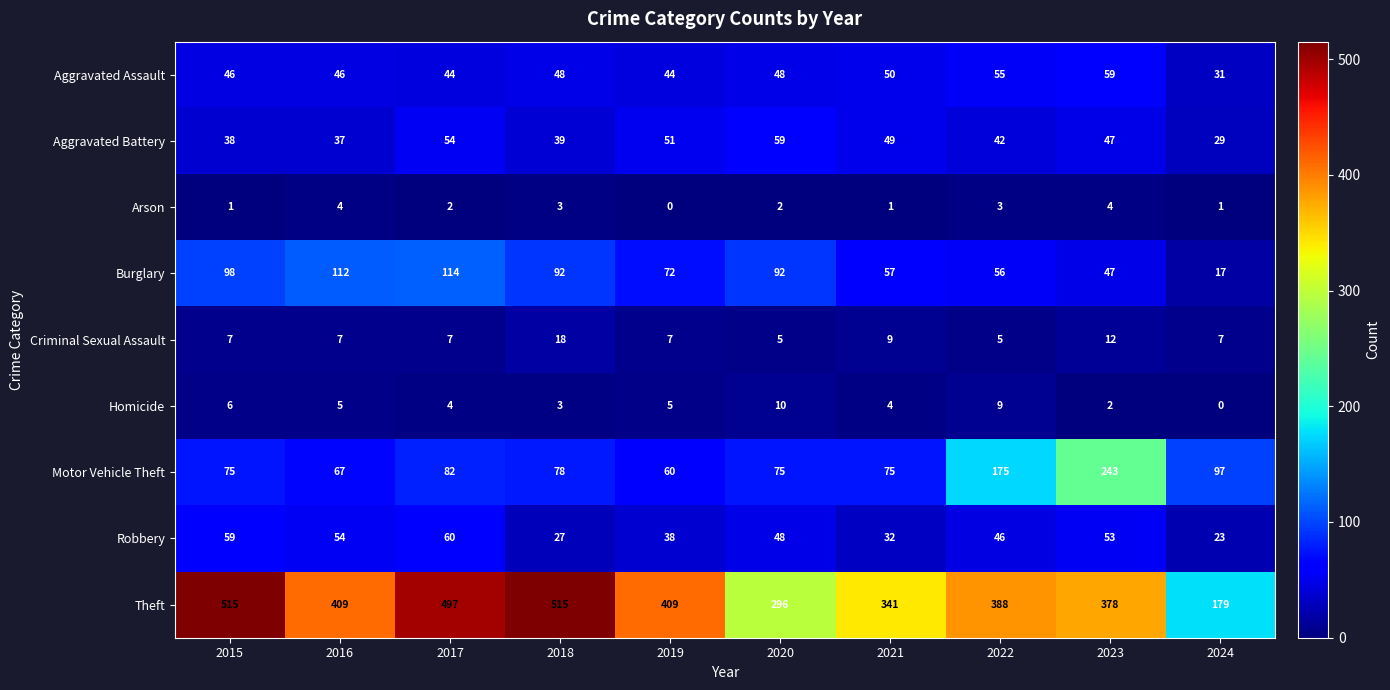

Which series has the largest range (max minus min)?

Theft